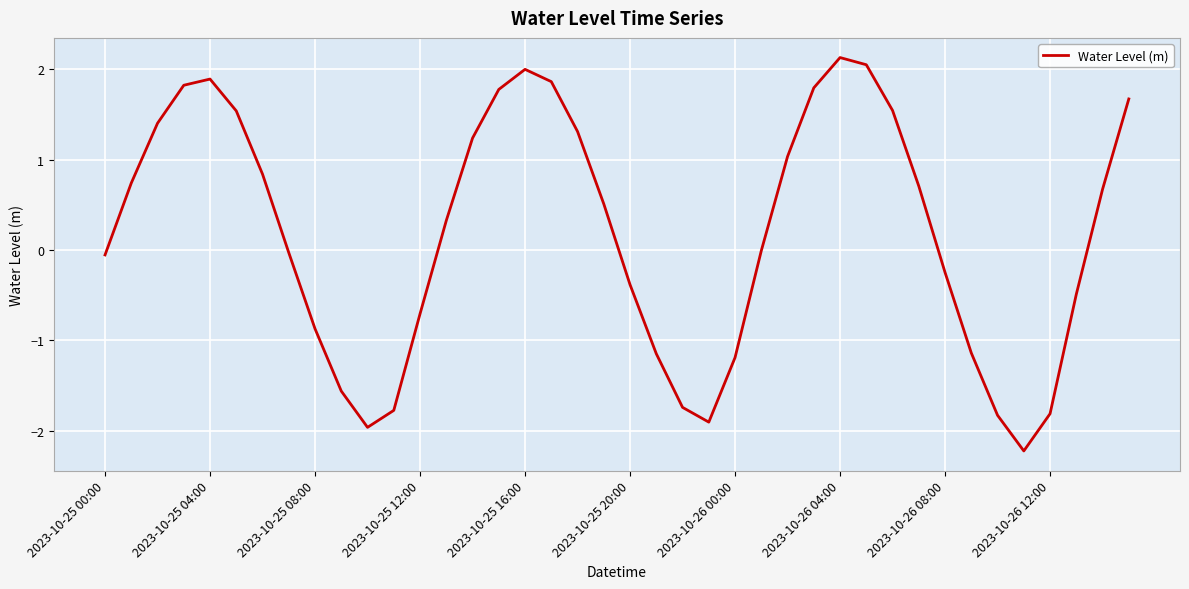

What is the greatest value displayed?

2.1